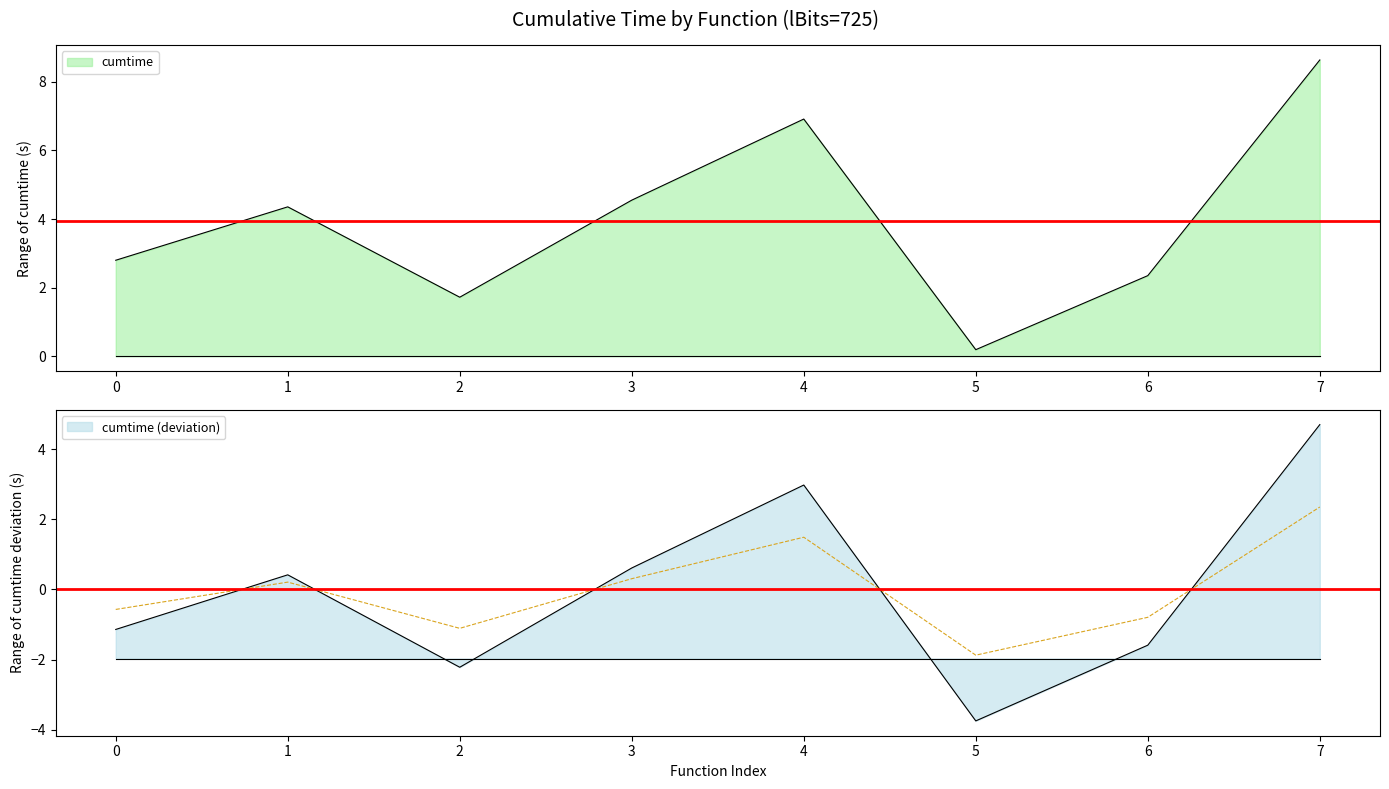

How many interior local valleys (lower than both neighbors) does the data have?

2